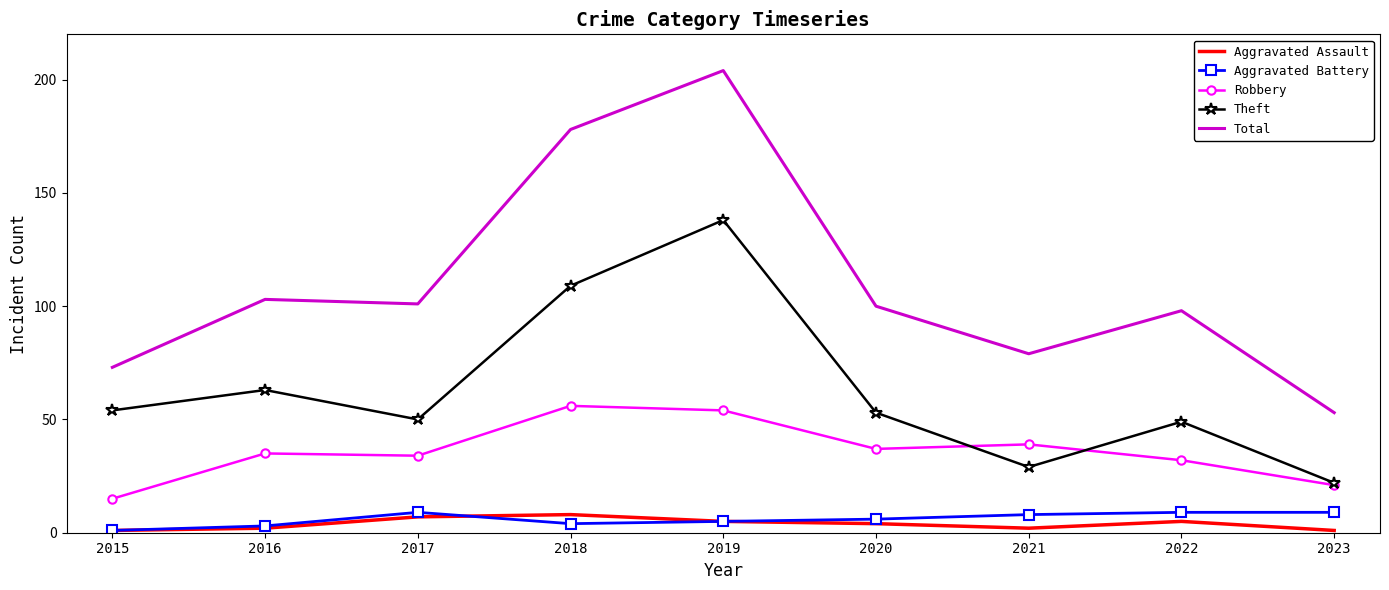

How many interior local valleys does the Theft series have?

2